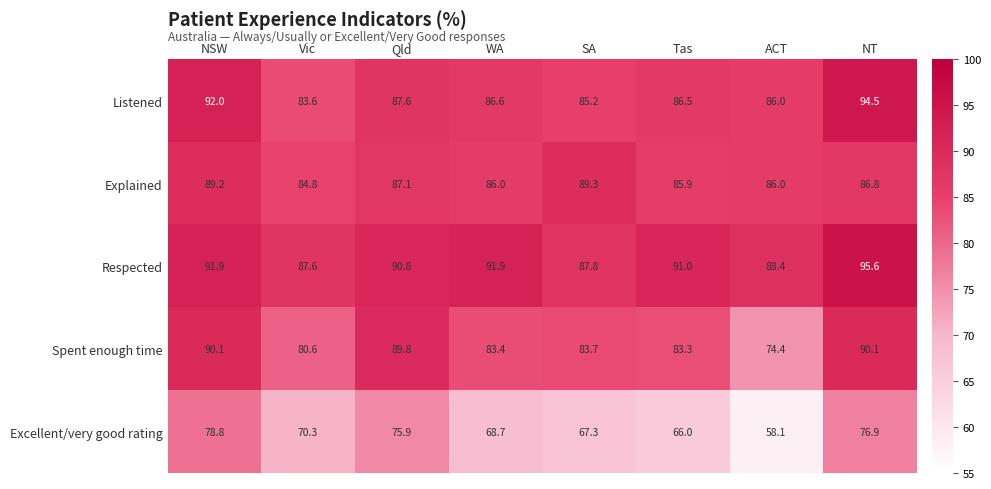

What is the sum of the Spent enough time values at Vic and NT?

170.7